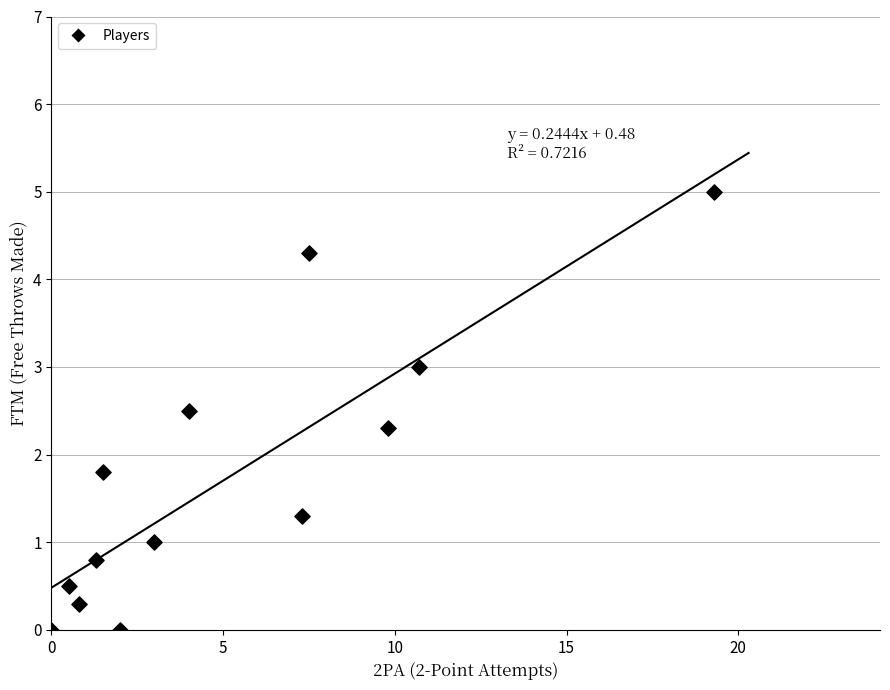

What is the range of Y values (max minus min)?

5.0